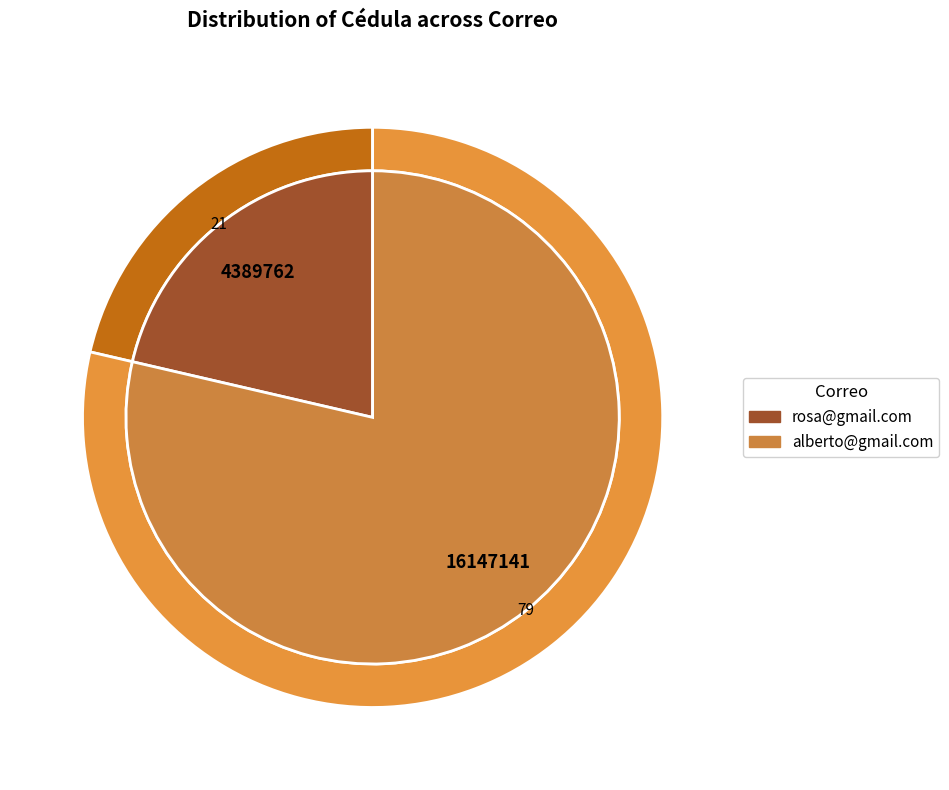

To the nearest percent, what portion does alberto@gmail.com represent?

79%